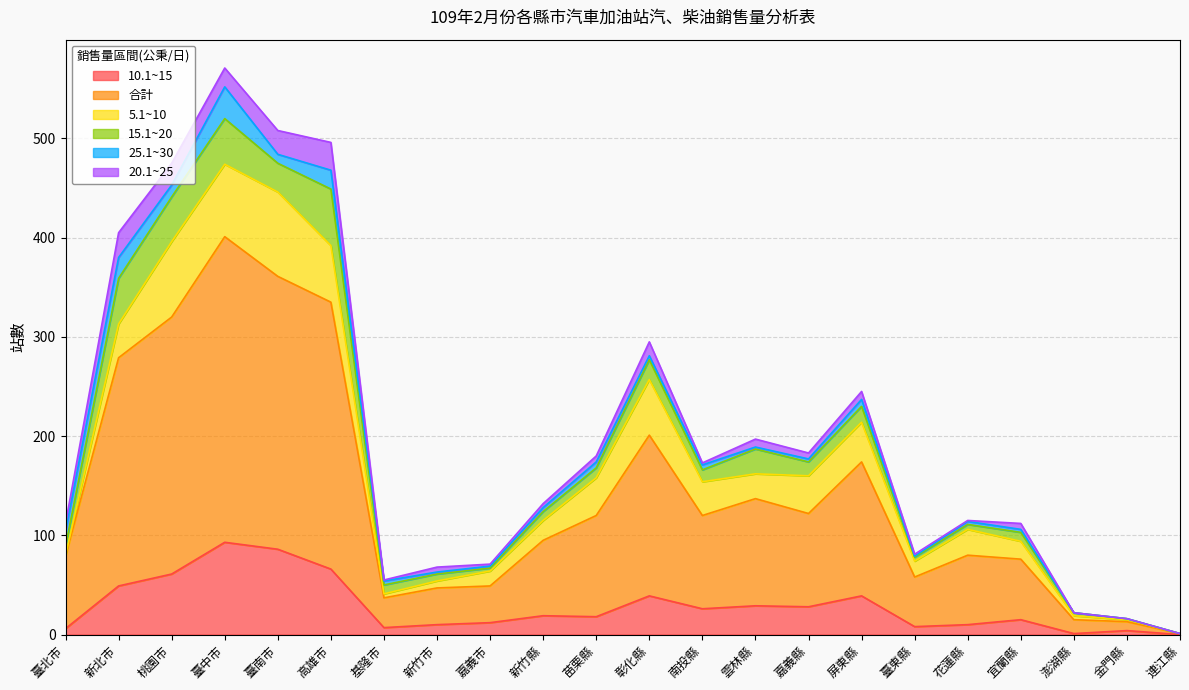

What is the label of the 21st point from the right?

新北市